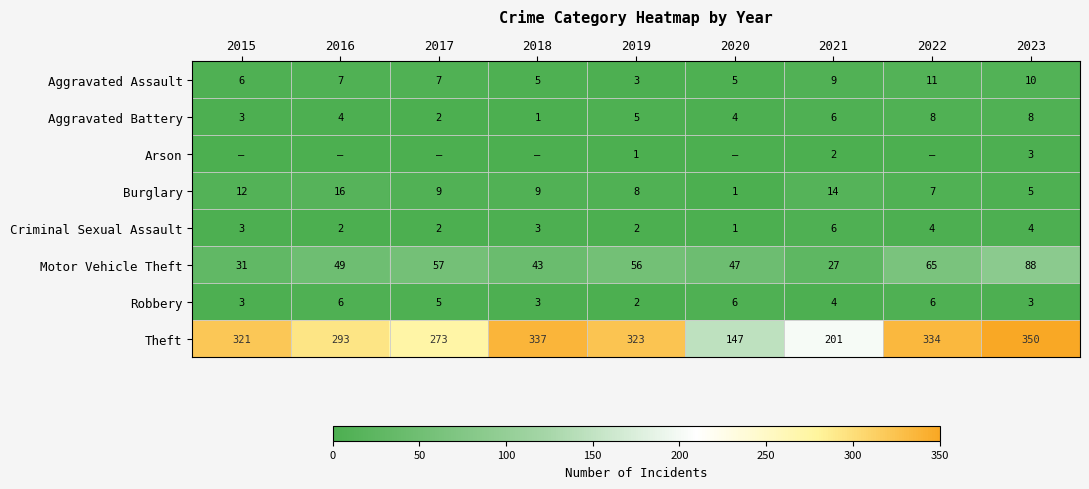

What is the difference between the Motor Vehicle Theft values at 2017 and 2023?

31